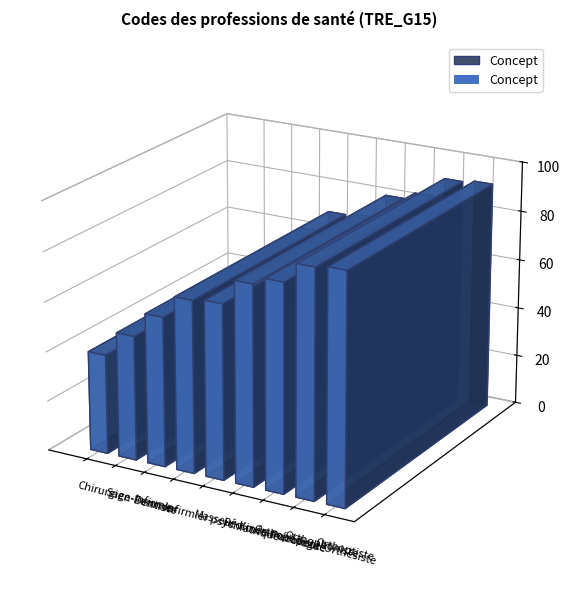

Which has a higher value, Orthopédiste-Orthésiste or Infirmier psychiatrique?

Orthopédiste-Orthésiste